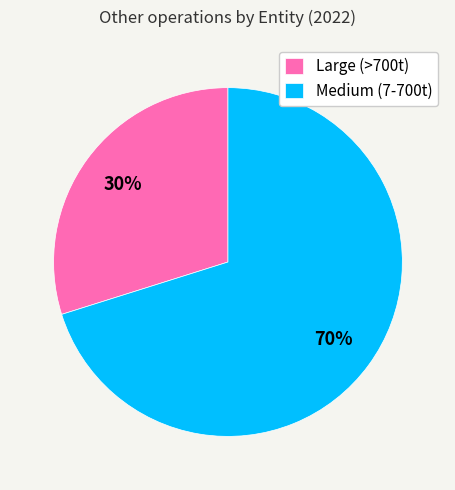

The Medium (7-700t) slice represents 77% of the pie. True or false?

False